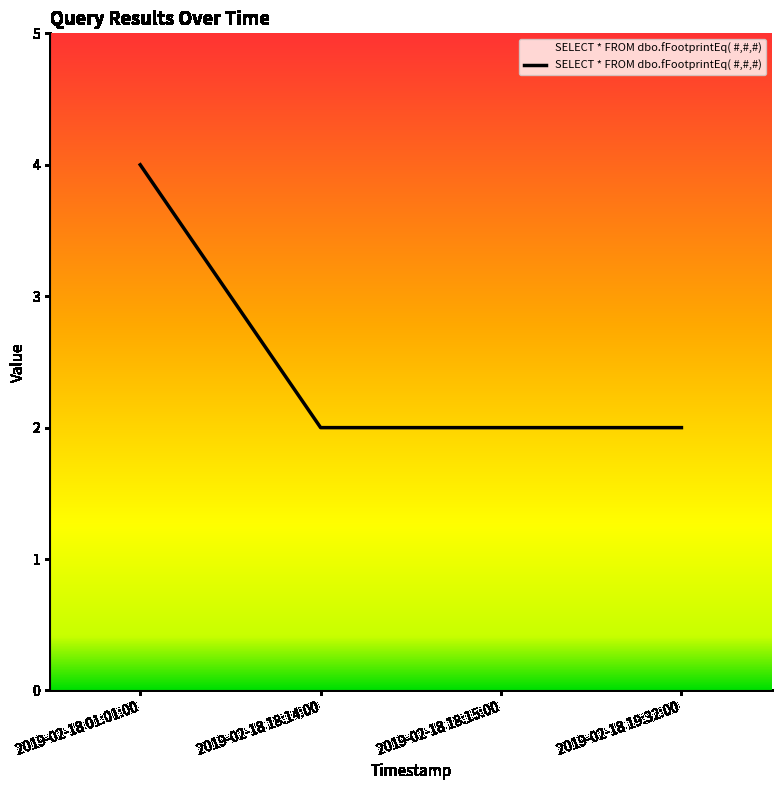

Count the number of data series in this chart.

1